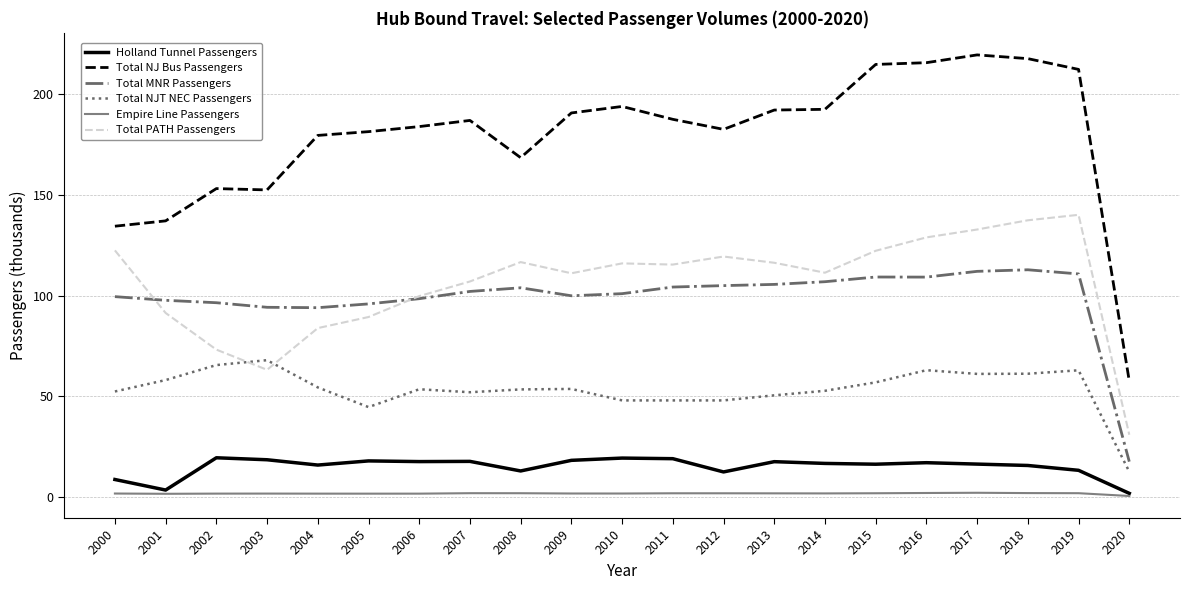

True or false: Total PATH Passengers and Holland Tunnel Passengers intersect in this chart.

False